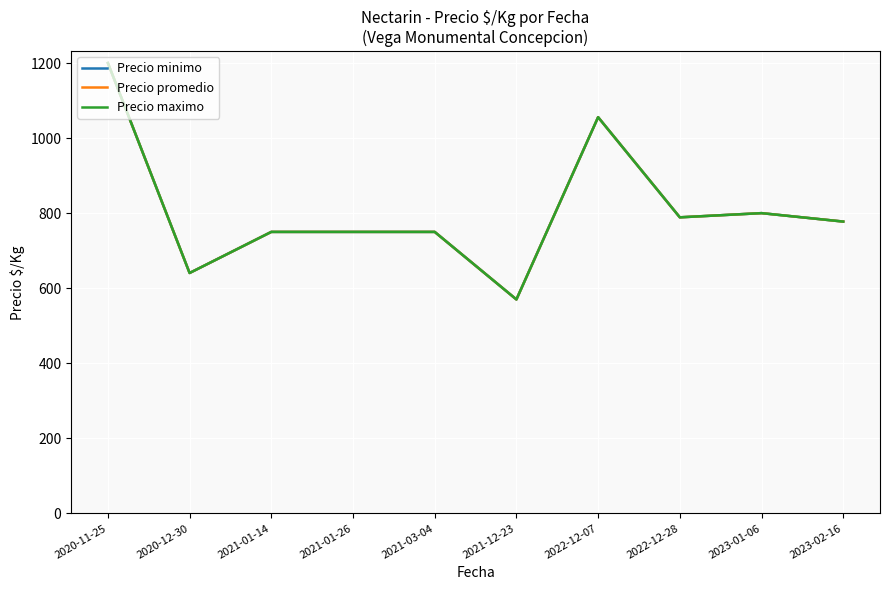

List the labels in order of Precio minimo value, largest first.

2020-11-25, 2022-12-07, 2023-01-06, 2022-12-28, 2023-02-16, 2021-01-14, 2021-01-26, 2021-03-04, 2020-12-30, 2021-12-23